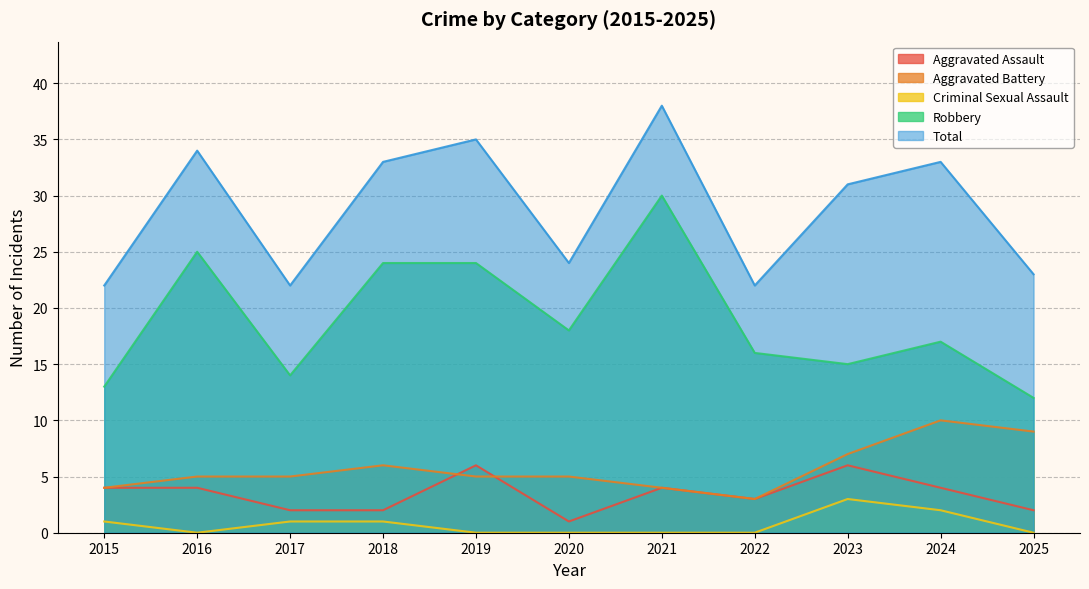

Rank the categories by Aggravated Assault value from lowest to highest.

2020, 2017, 2018, 2025, 2022, 2015, 2016, 2021, 2024, 2019, 2023